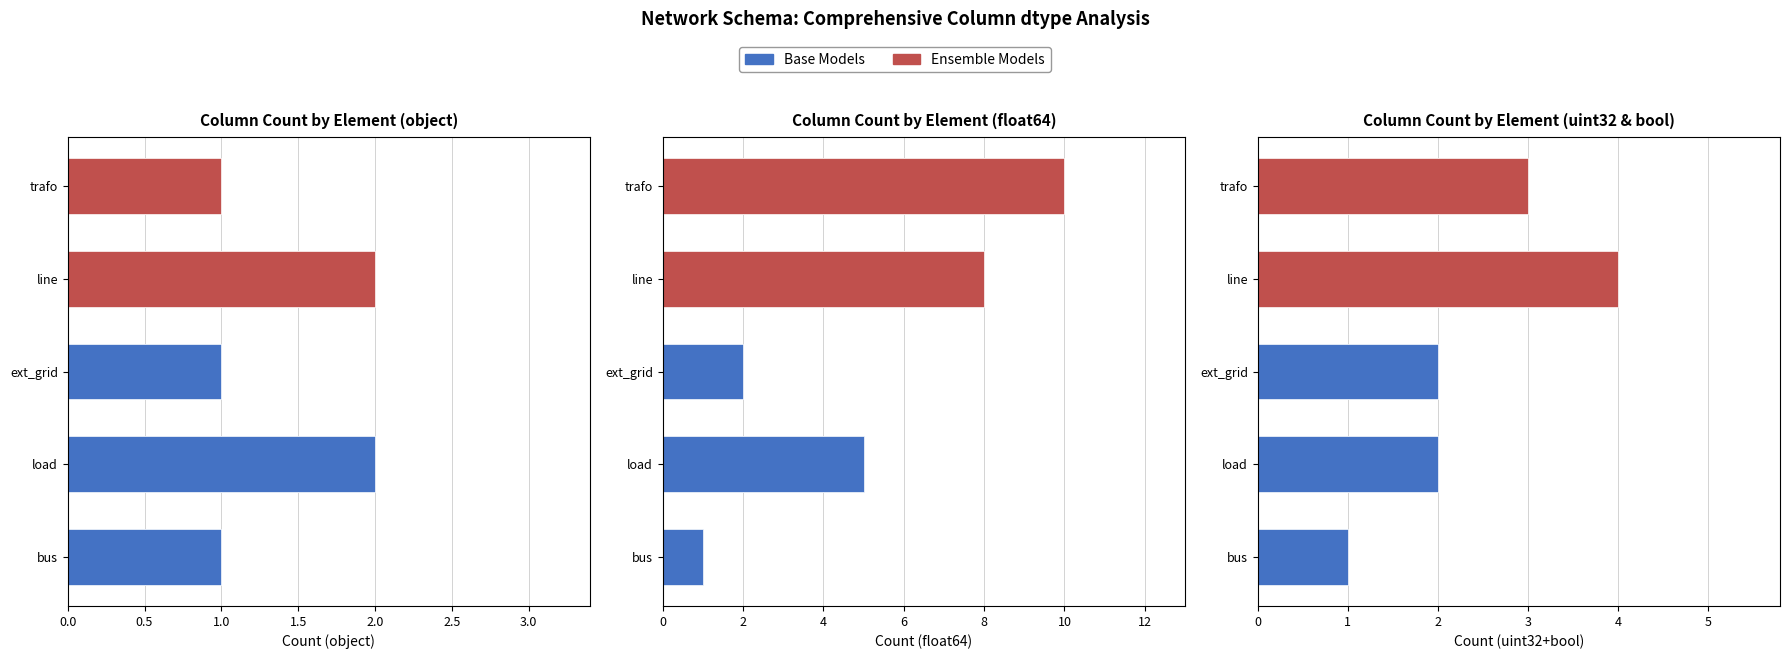

Rank the series at object from highest to lowest value.

Base Models, Ensemble Models